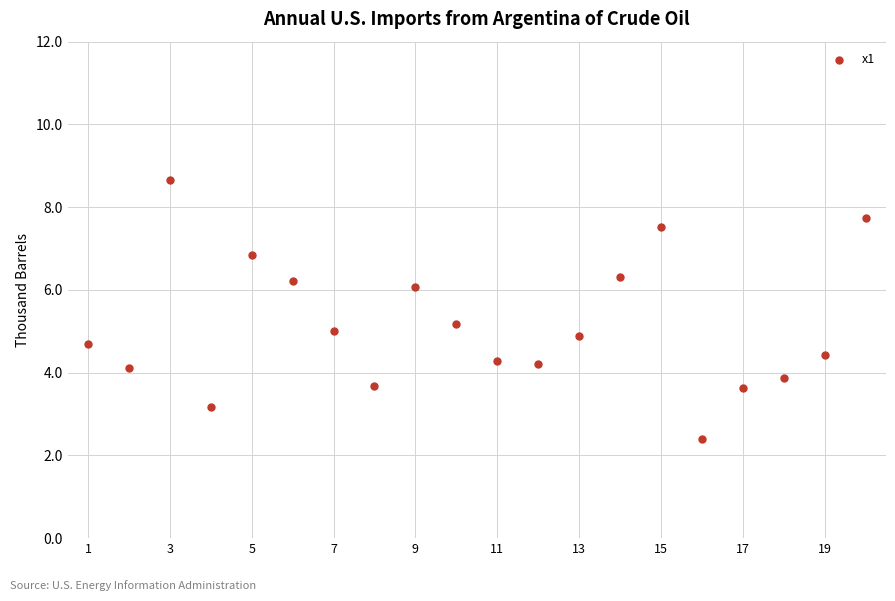

What is the range of X values (max minus min)?

19.0